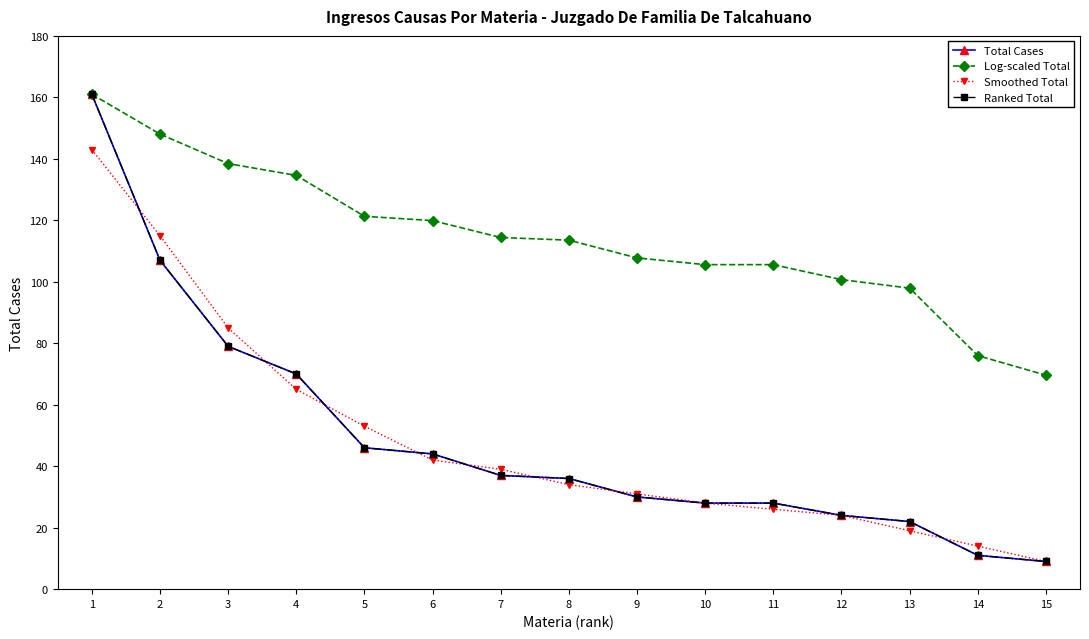

What is the greatest value displayed?

161.0